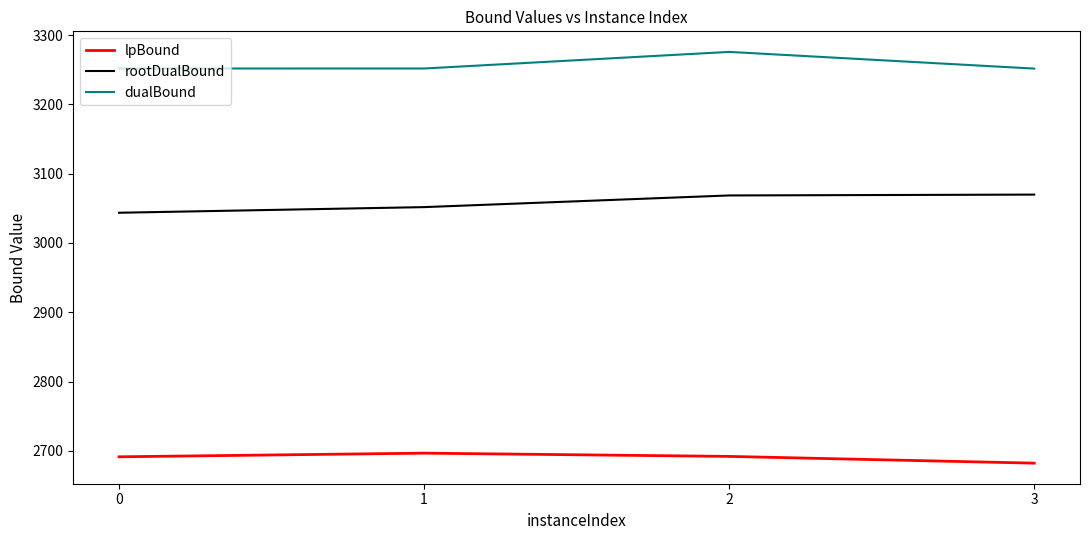

True or false: dualBound has a value of 3275.8 at 2.

True